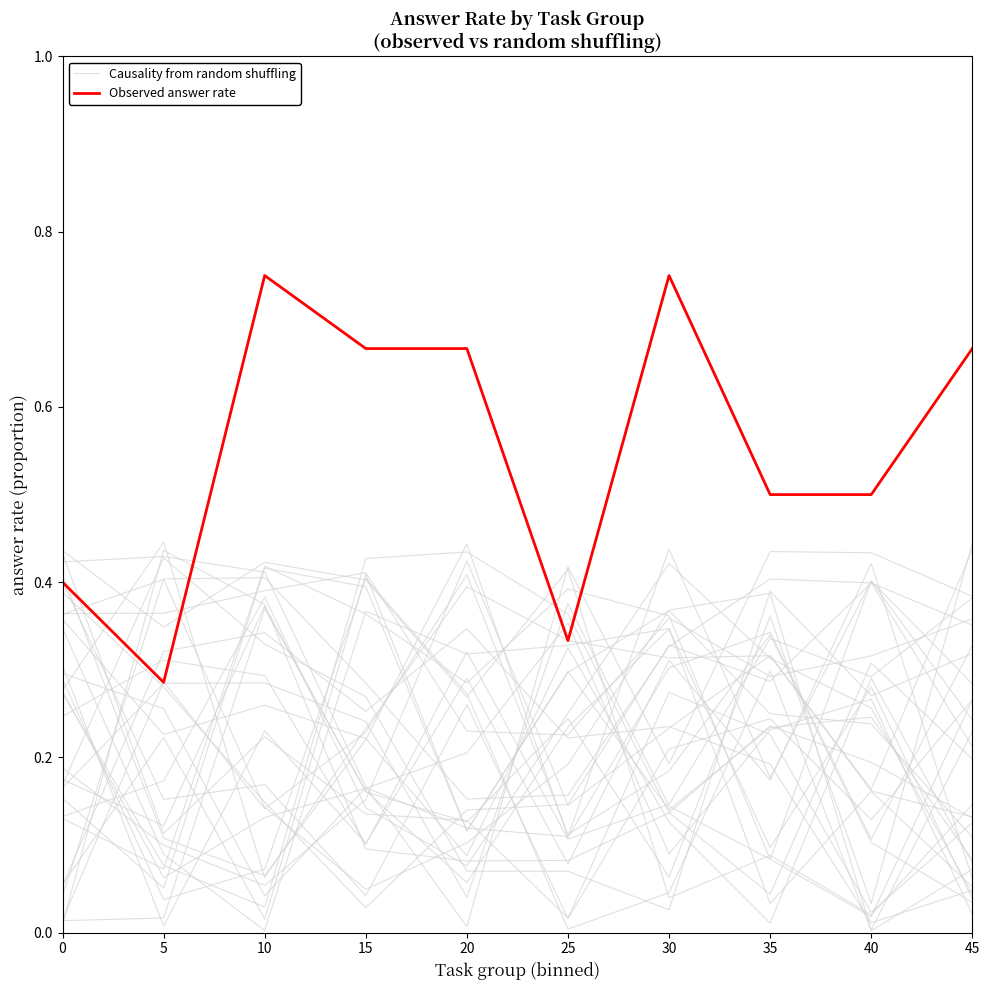

What is the value of the Observed answer rate point at the 1st from the left?

0.4